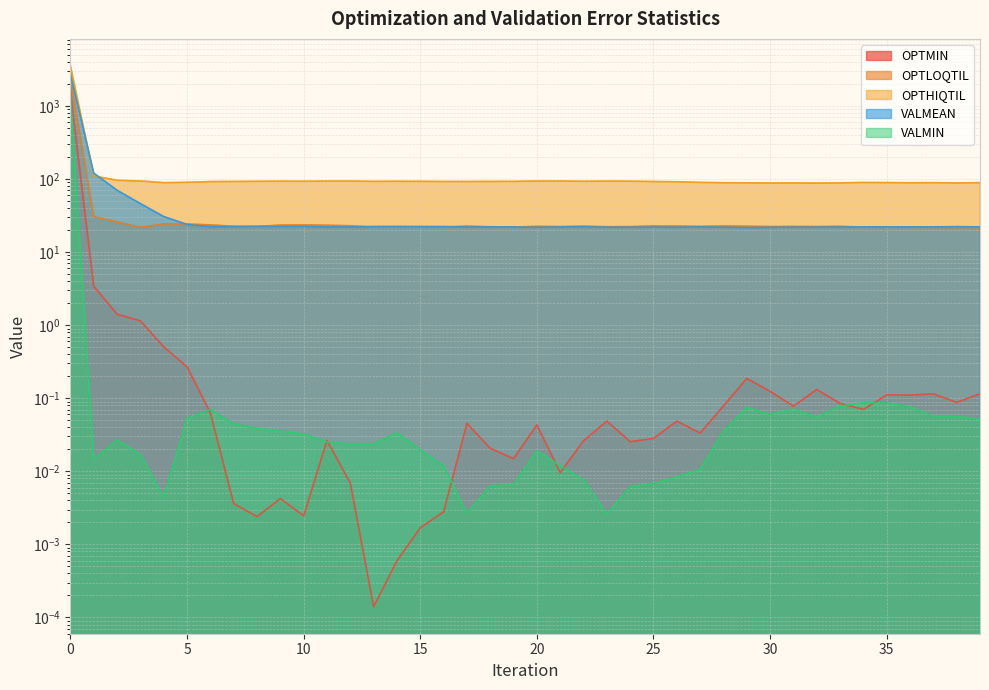

Rank the series at 23 from lowest to highest value.

VALMIN, OPTMIN, VALMEAN, OPTLOQTIL, OPTHIQTIL